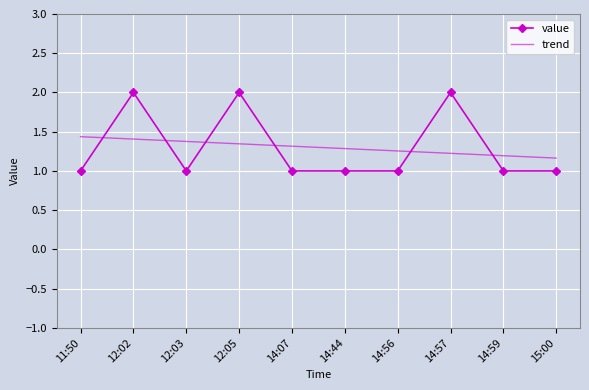

What is the approximate value of value at 14:07?

1.0